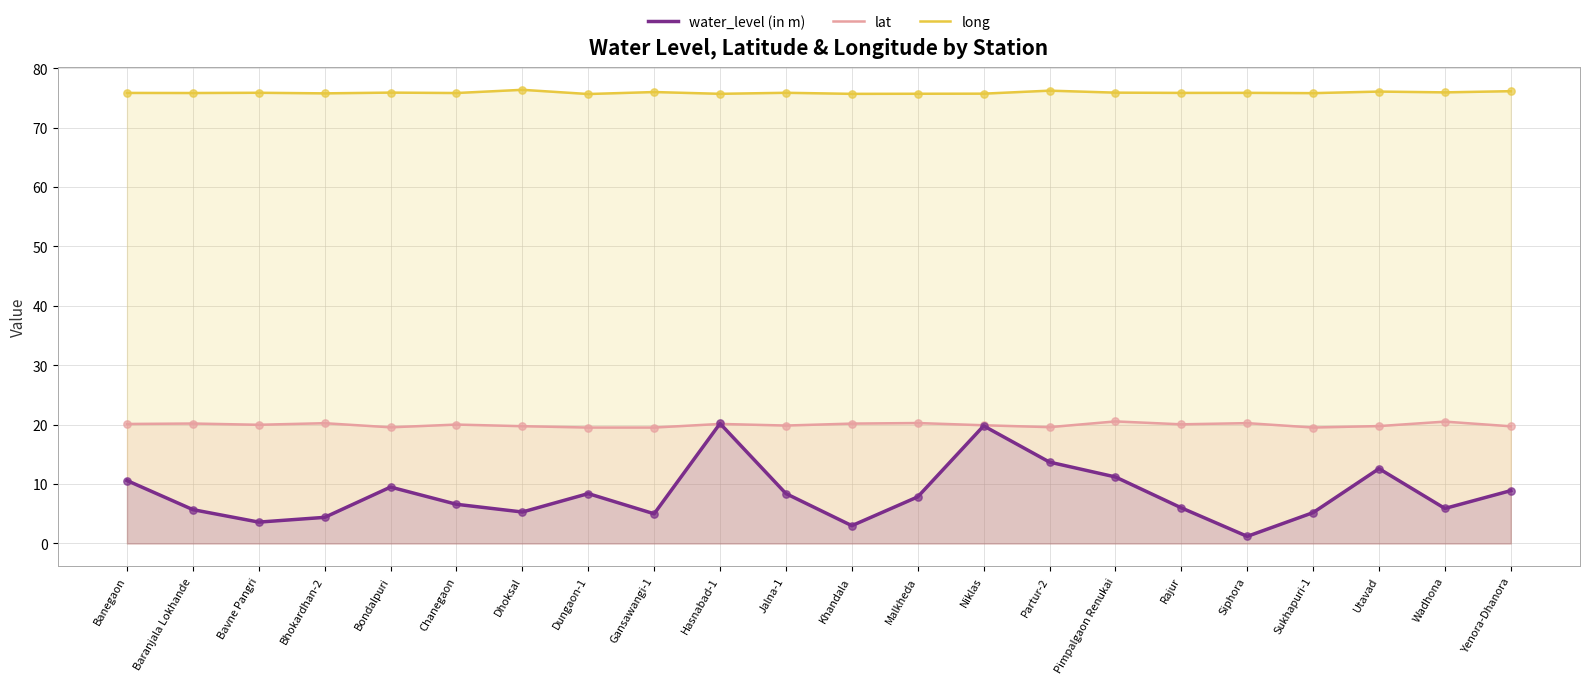

Which series has the largest total across all categories?

long